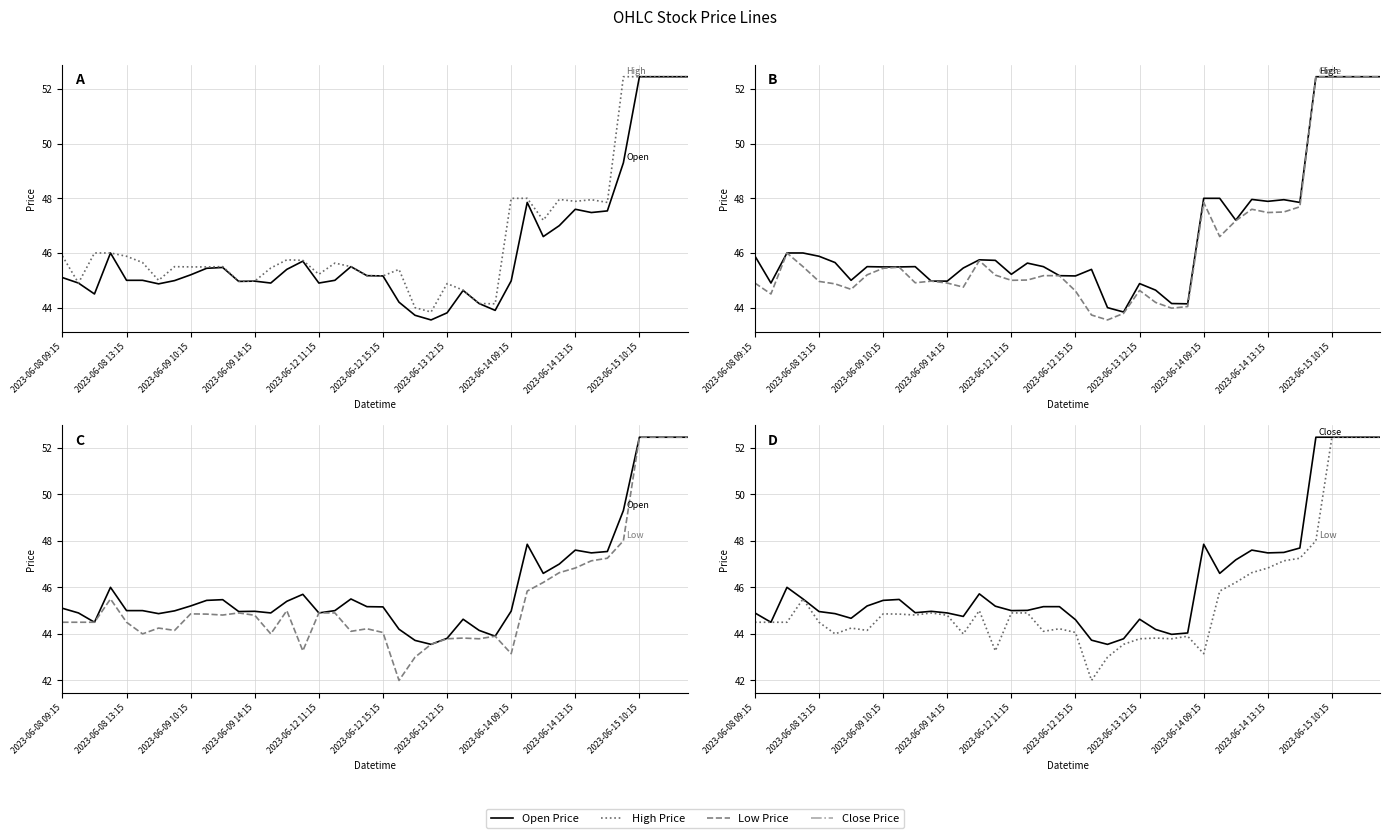

At 10, list the series in order from largest to smallest.

High Price, Open Price, Close Price, Low Price